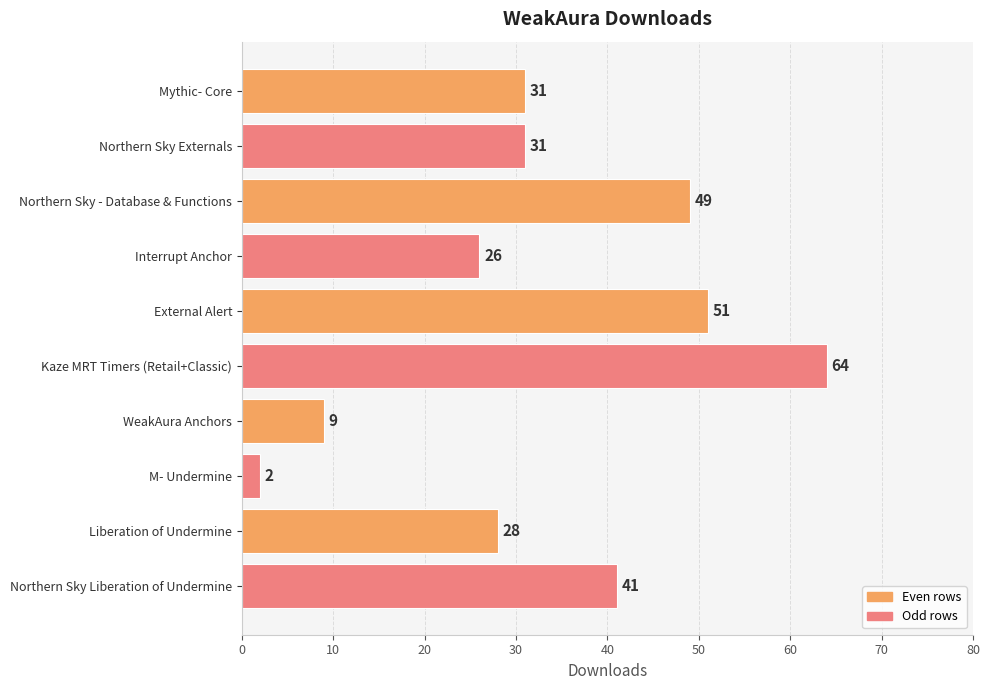

What position from the bottom is Northern Sky Externals?

9